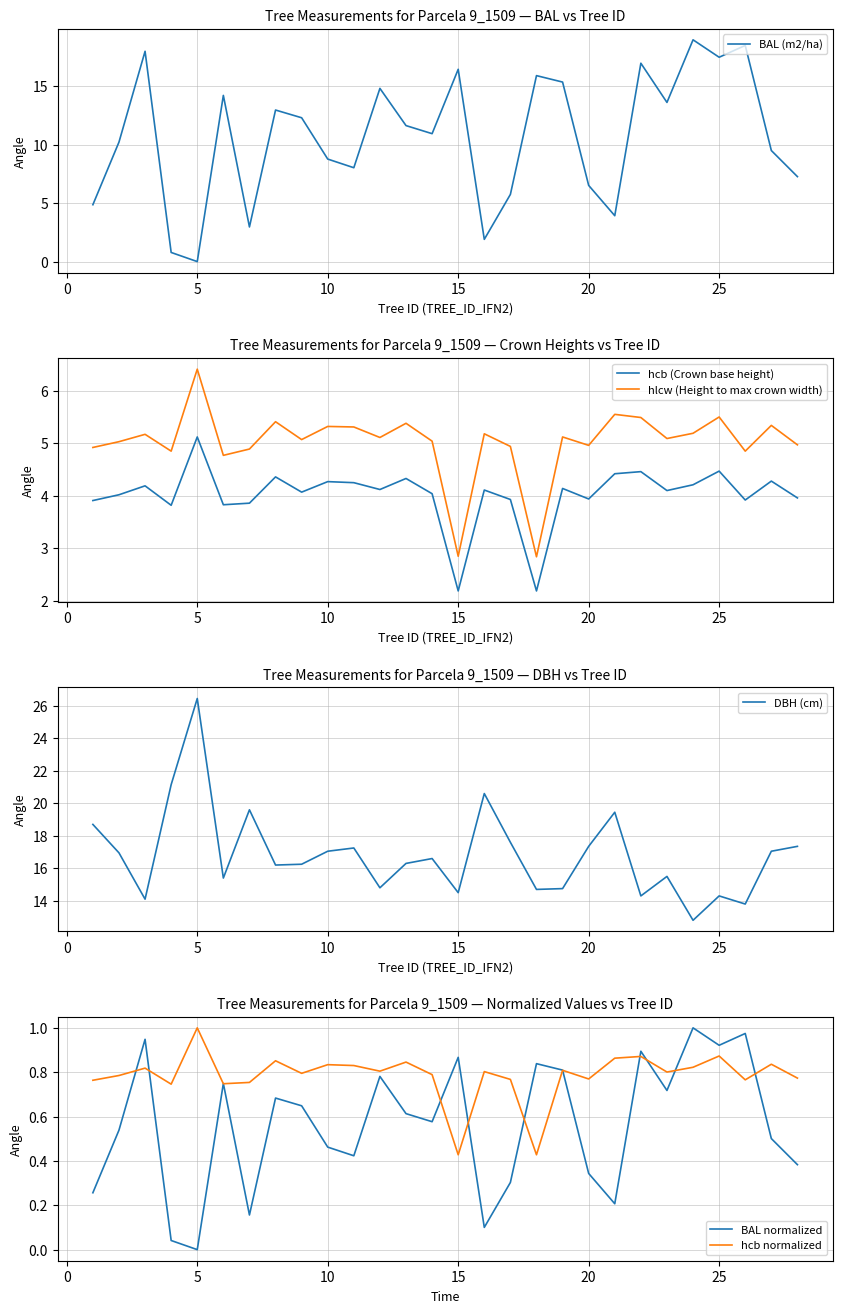

Reading left to right, extract all data points from this chart.

BAL (m2/ha): 4.9	10.2	18.0	0.8	0.0	14.2	3.0	12.9	12.3	8.8	8.0	14.8	11.6	10.9	16.4	1.9	5.7	15.9	15.3	6.5	3.9	16.9	13.6	18.9	17.5	18.5	9.5	7.3
hcb (Crown base height): 3.9	4.0	4.2	3.8	5.1	3.8	3.9	4.4	4.1	4.3	4.2	4.1	4.3	4.0	2.2	4.1	3.9	2.2	4.1	3.9	4.4	4.5	4.1	4.2	4.5	3.9	4.3	4.0
hlcw (Height to max crown width): 4.9	5.0	5.2	4.8	6.4	4.8	4.9	5.4	5.1	5.3	5.3	5.1	5.4	5.0	2.9	5.2	4.9	2.8	5.1	5.0	5.5	5.5	5.1	5.2	5.5	4.8	5.3	5.0
DBH (cm): 18.7	16.9	14.1	21.1	26.4	15.4	19.6	16.2	16.2	17.1	17.2	14.8	16.3	16.6	14.5	20.6	17.6	14.7	14.8	17.4	19.4	14.3	15.5	12.8	14.3	13.8	17.1	17.4
BAL normalized: 0.3	0.5	0.9	0.0	0.0	0.7	0.2	0.7	0.6	0.5	0.4	0.8	0.6	0.6	0.9	0.1	0.3	0.8	0.8	0.3	0.2	0.9	0.7	1.0	0.9	1.0	0.5	0.4
hcb normalized: 0.8	0.8	0.8	0.7	1.0	0.7	0.8	0.9	0.8	0.8	0.8	0.8	0.8	0.8	0.4	0.8	0.8	0.4	0.8	0.8	0.9	0.9	0.8	0.8	0.9	0.8	0.8	0.8